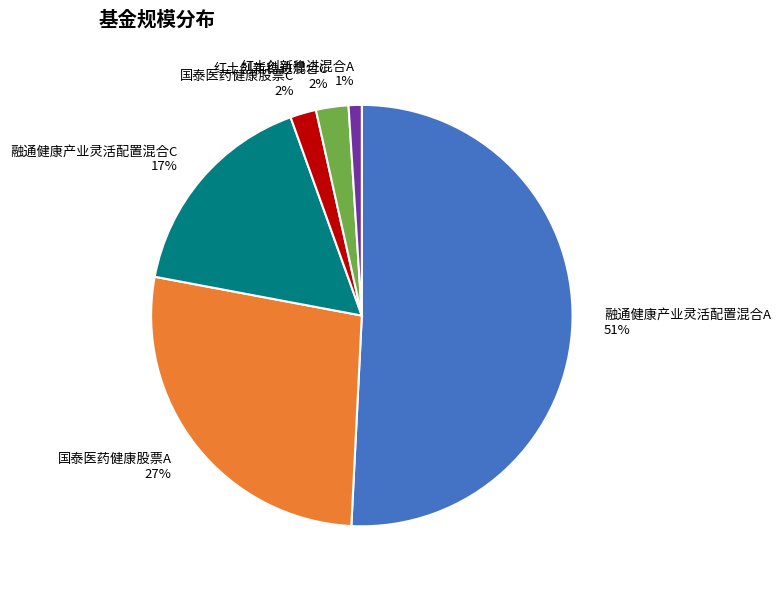

Which category has the biggest portion of the pie?

融通健康产业灵活配置混合A